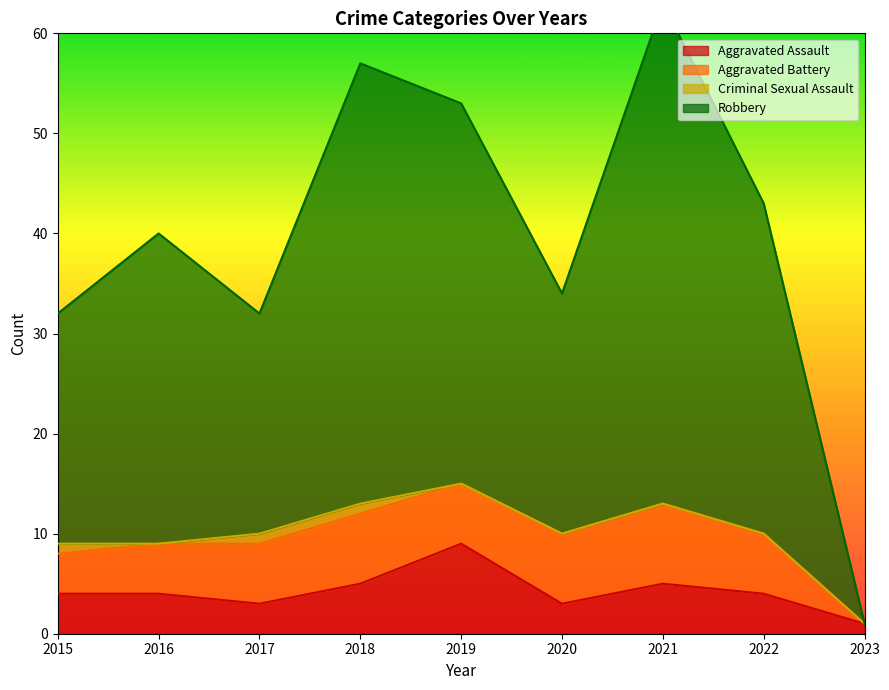

The Aggravated Assault series shows 3 at 2017. True or false?

True